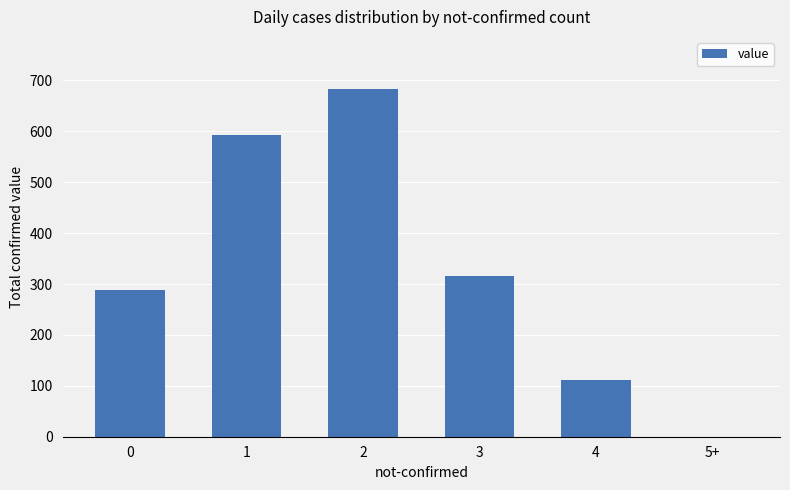

Approximately how many times larger is the value at 1 compared to 3?

1.9